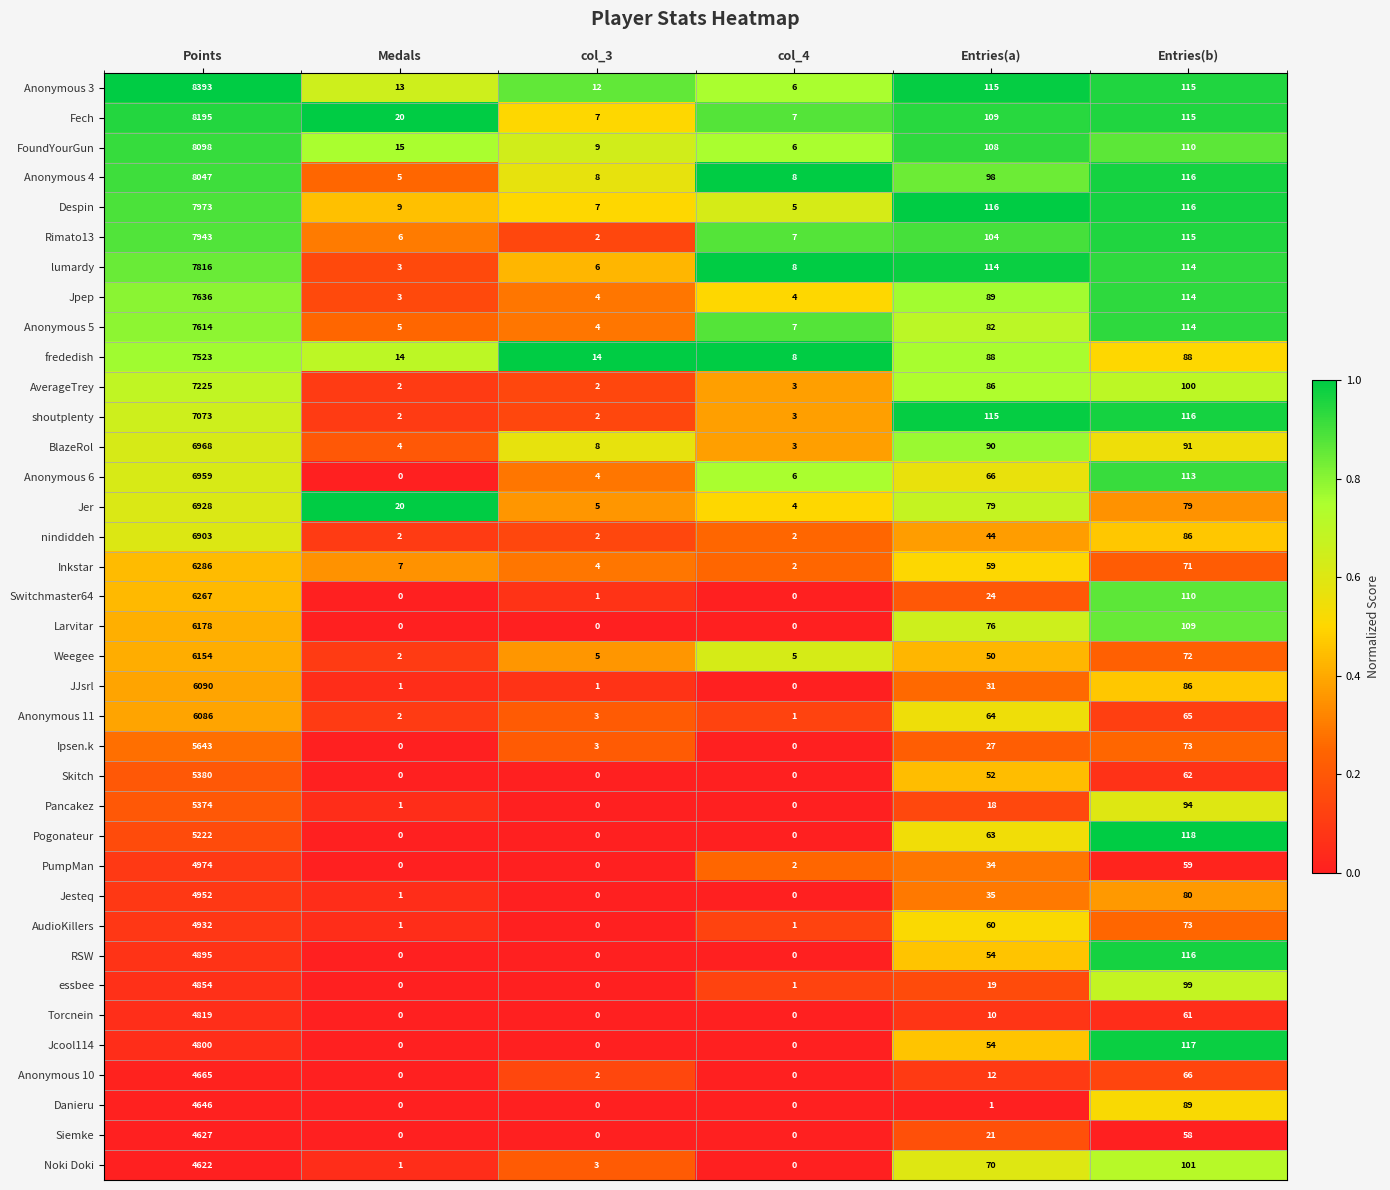

At how many categories does at least one series exceed 0?

6